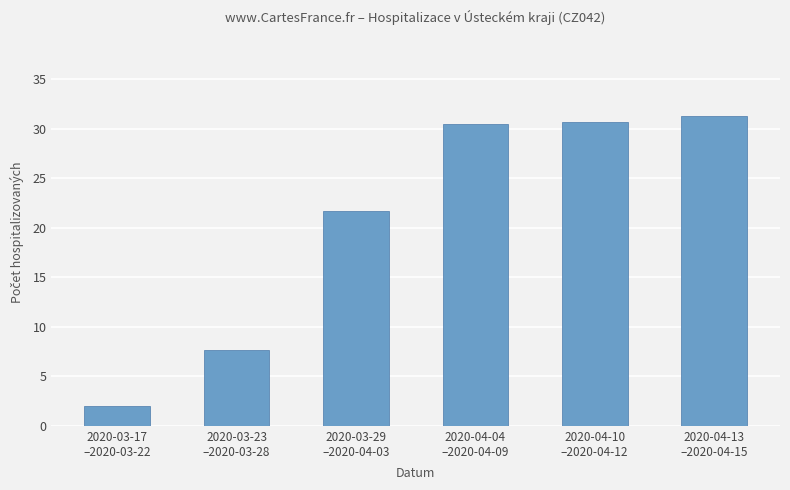

What is the change in value from 2020-03-17
–2020-03-22 to 2020-03-29
–2020-04-03?

+19.7